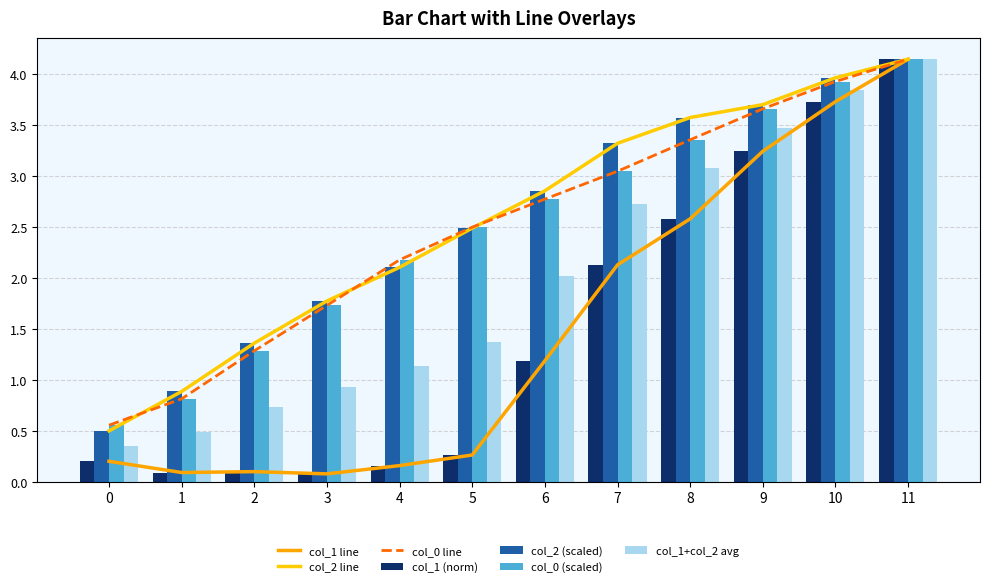

Which has a higher value, 1 or 0?

1